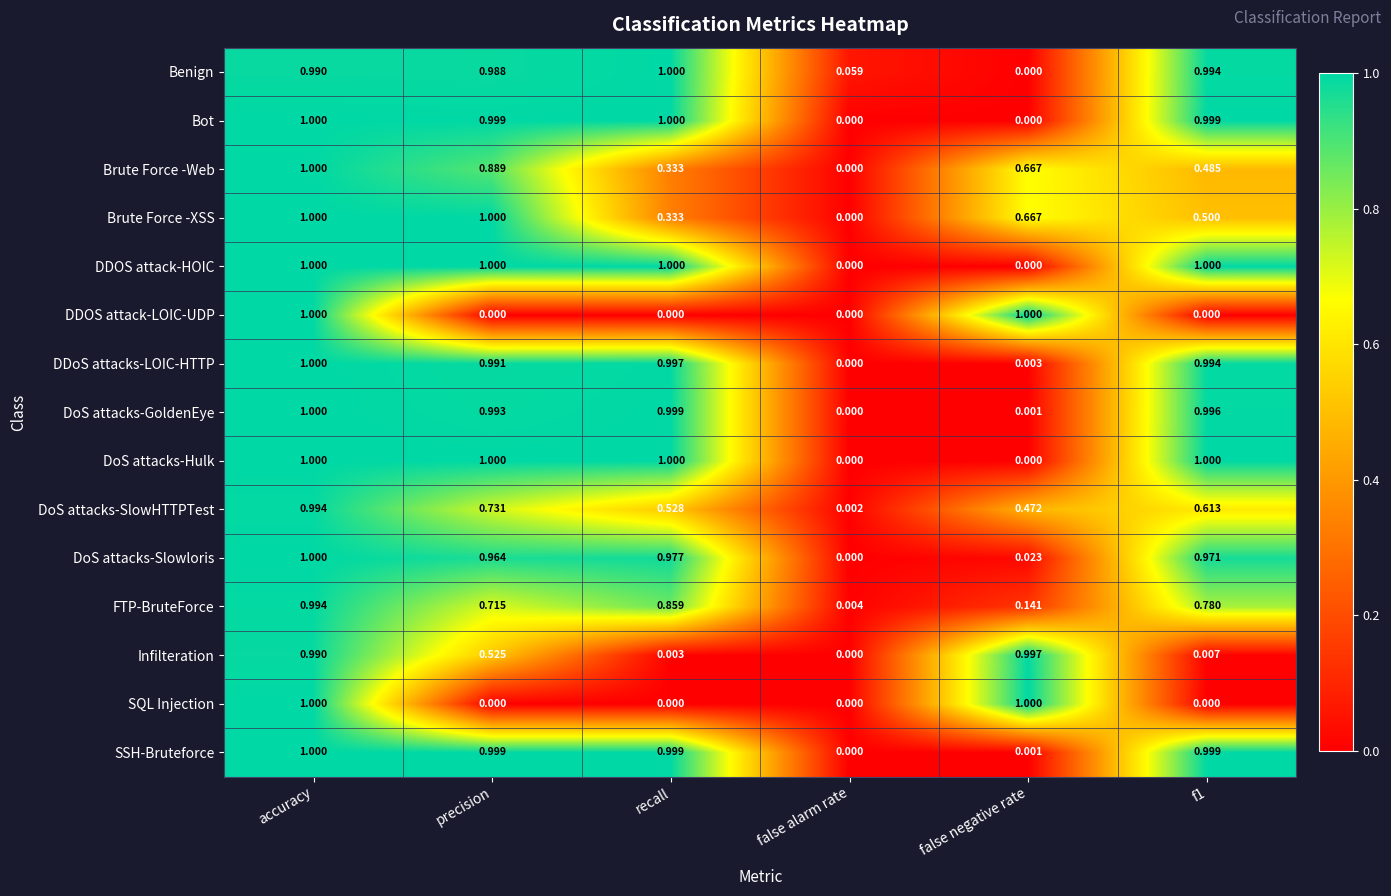

At which label is DoS attacks-Slowloris closest to 0?

false alarm rate